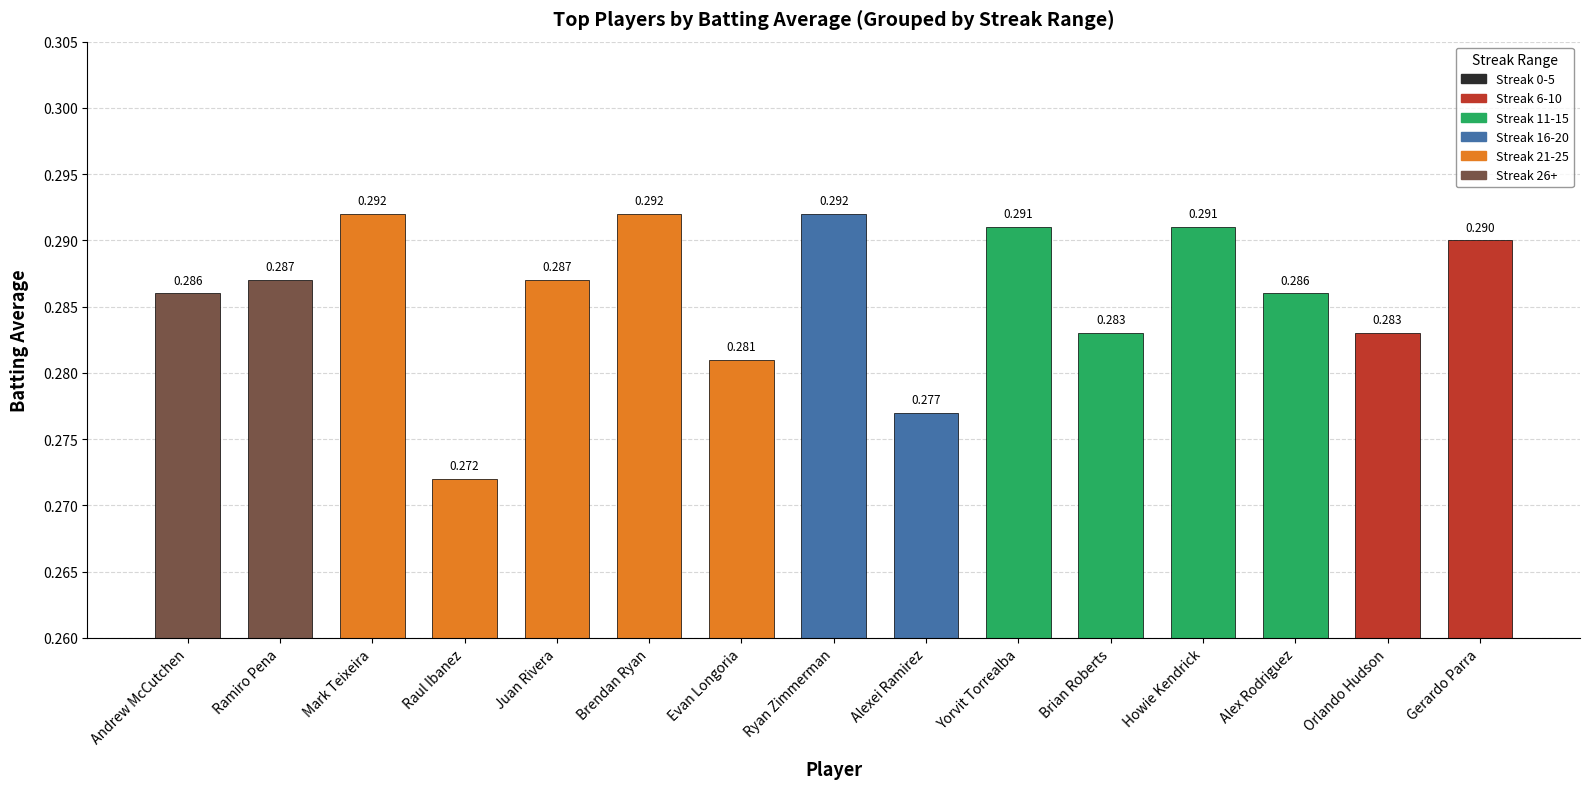

What is the label of the 9th bar from the right?

Evan Longoria